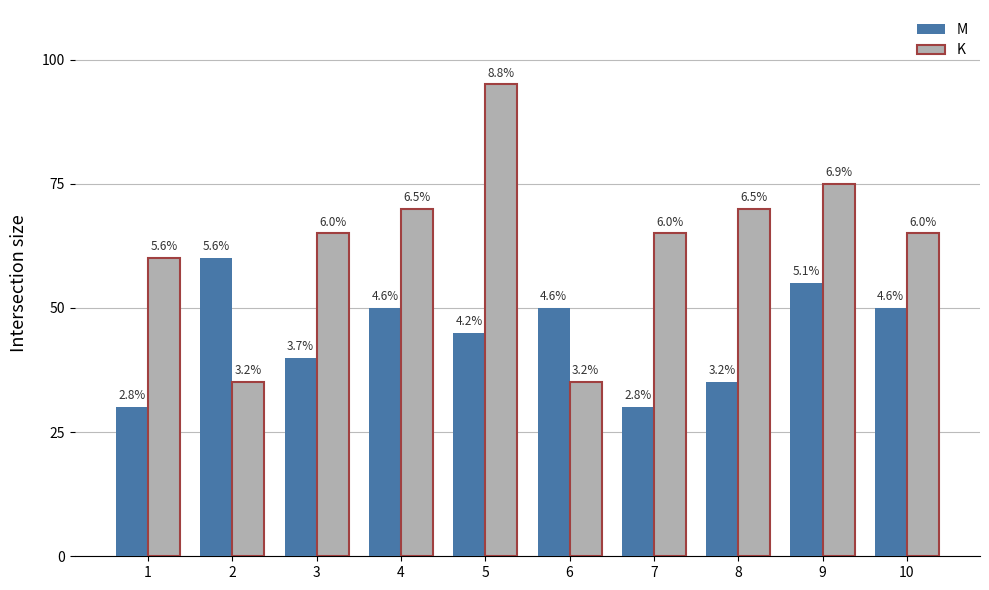

True or false: K has a value of 65 at 3.

True